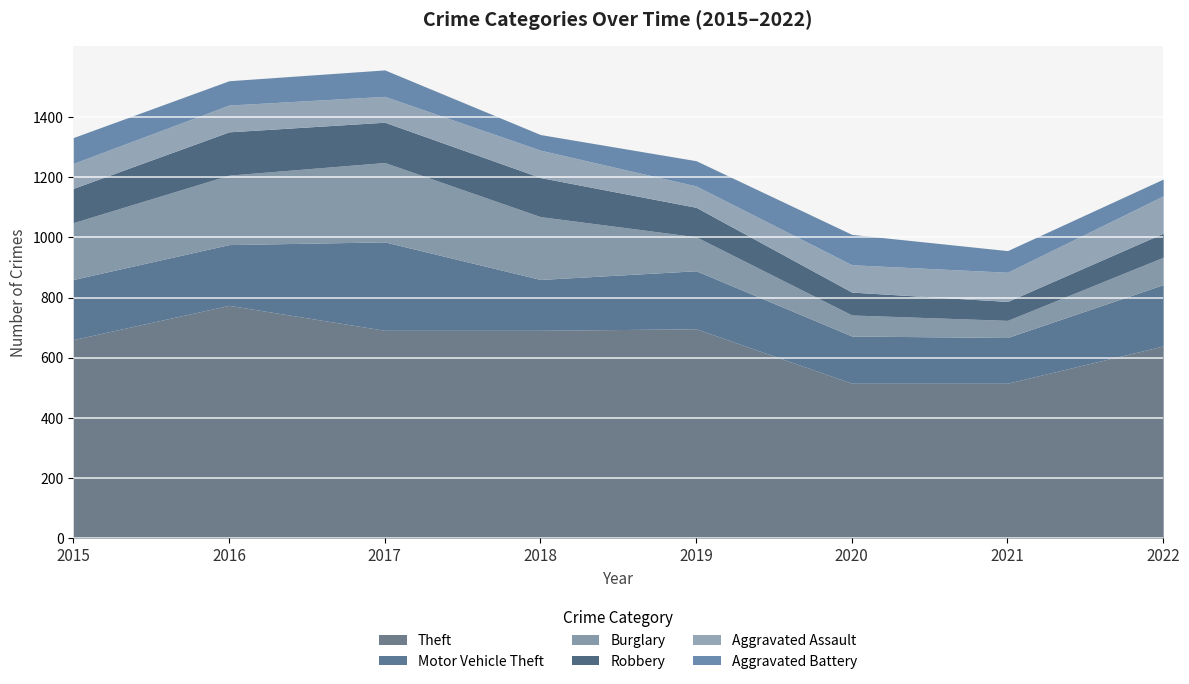

The Theft series shows 149 at 2015. True or false?

False